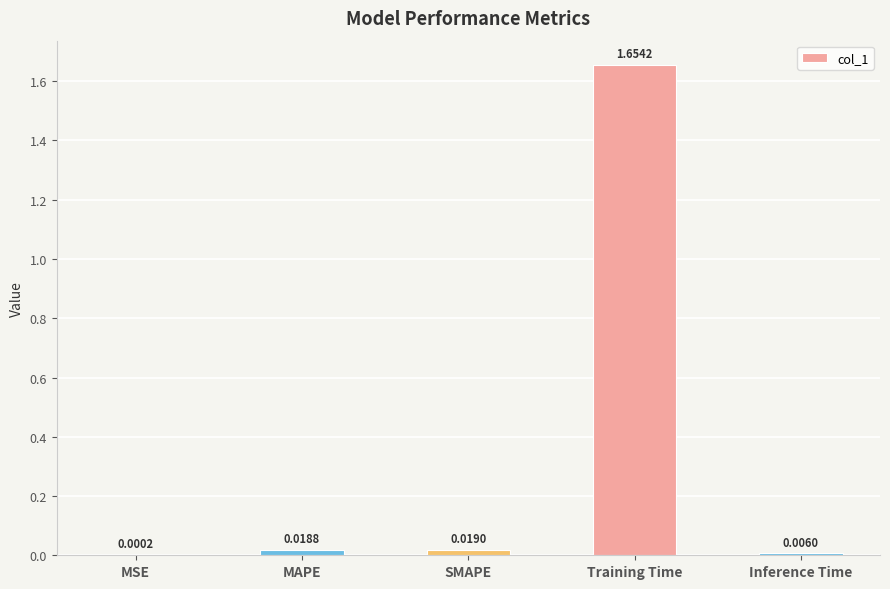

At which category does the chart reach its peak across all series?

Training Time